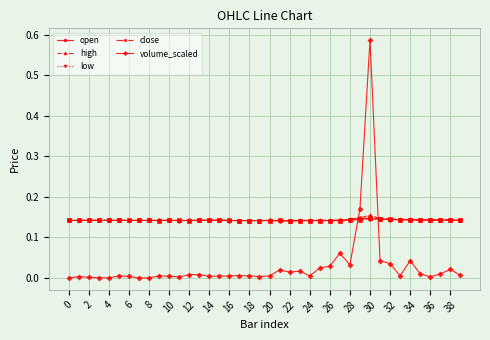

True or false: volume_scaled has more than 2 interior local peaks.

True